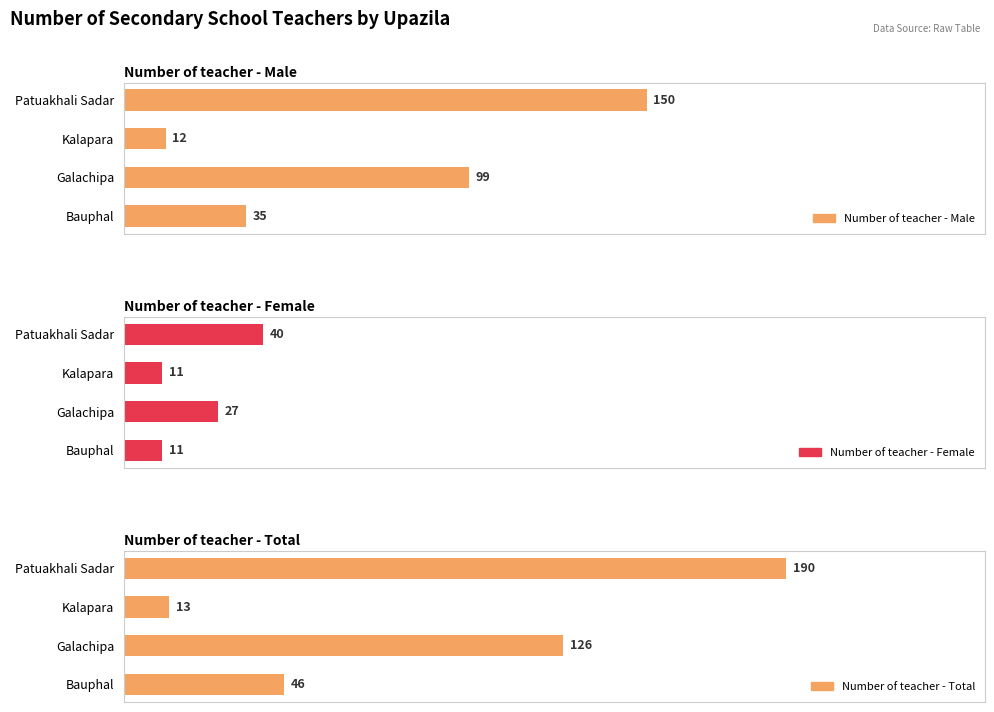

What is the difference between the Number of teacher - Male values at Galachipa and Patuakhali Sadar?

51